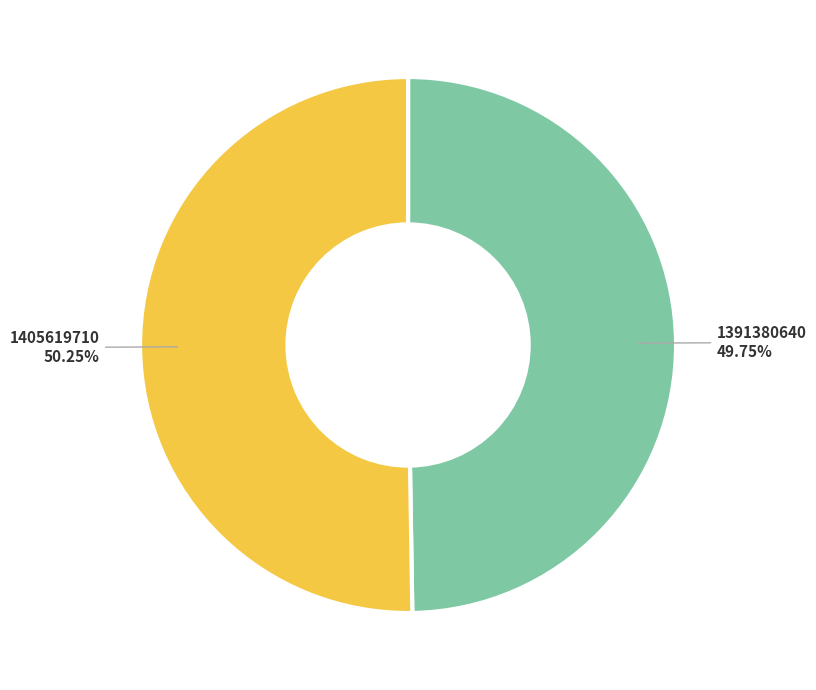

Count the number of slices in the pie.

2